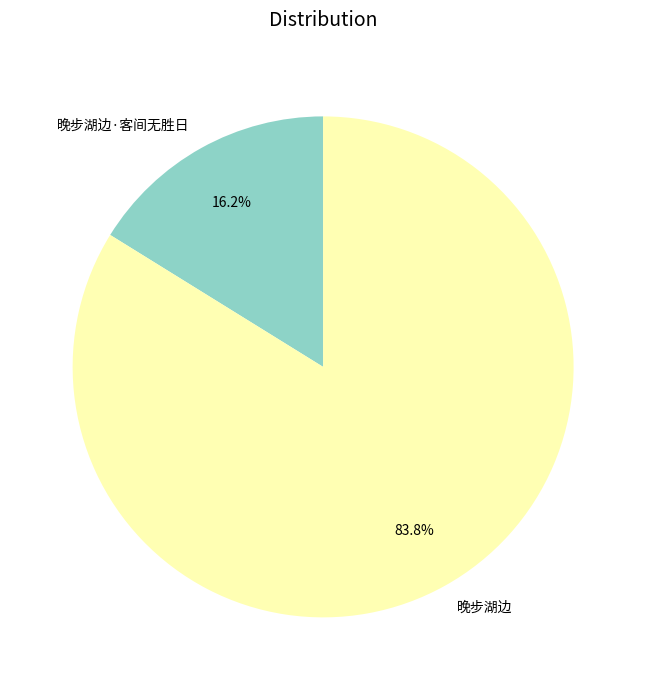

What percentage is the 晚步湖边 slice, to the nearest percent?

84%